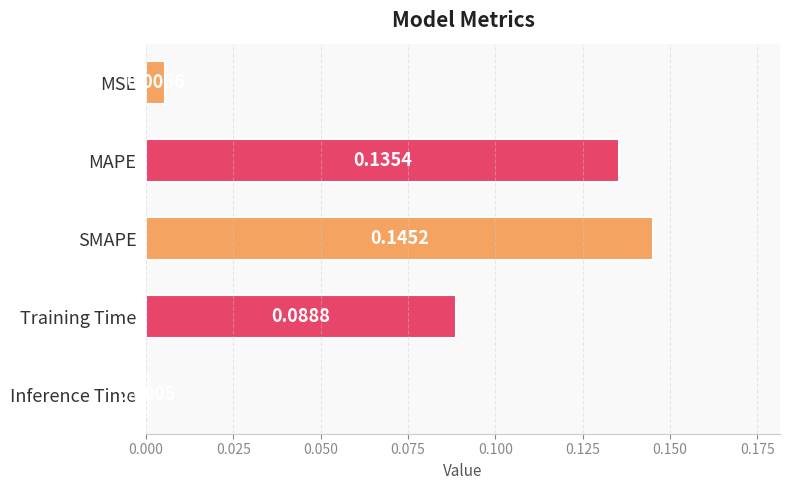

Where is the data nearest to the value 0?

Inference Time